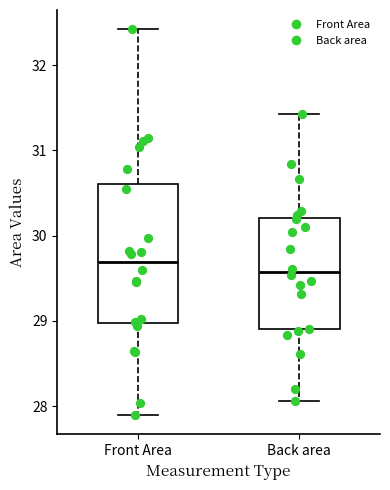

Comparing the boxes themselves (not the whiskers), which one is the tallest?

Front Area